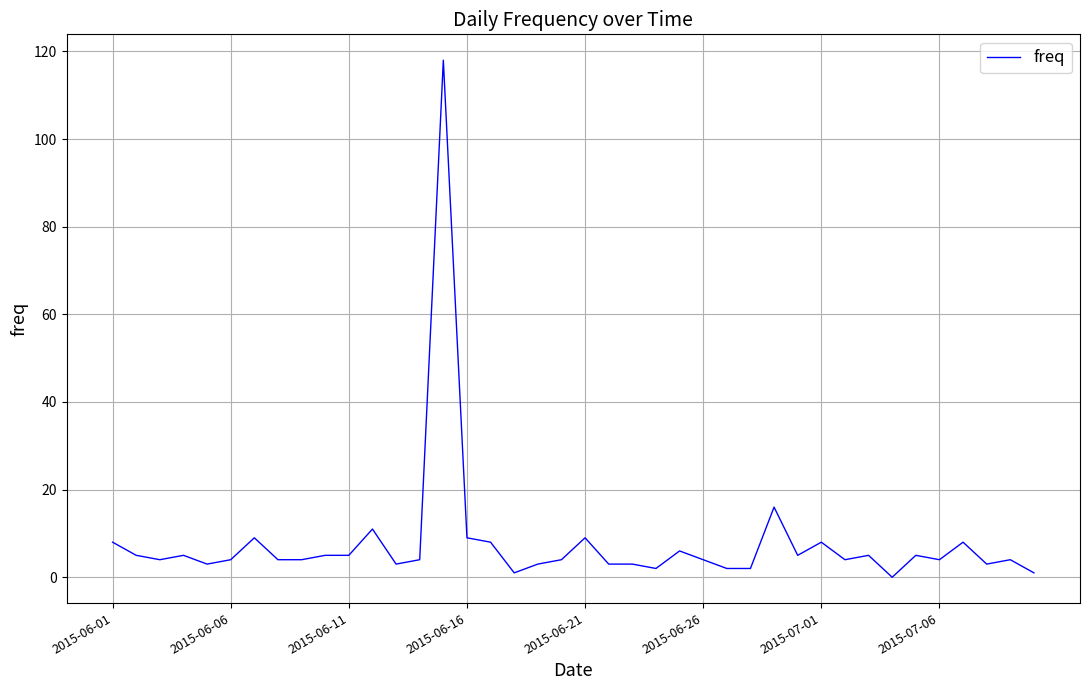

What is the difference between the maximum and minimum values?

118